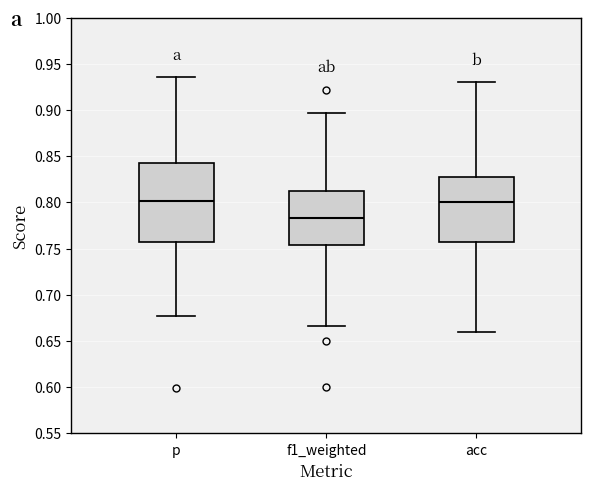

Where does the median line of the box for p sit on the y-axis? The values are not printed on the chart, so give them approximately, as read against the axis.

0.800